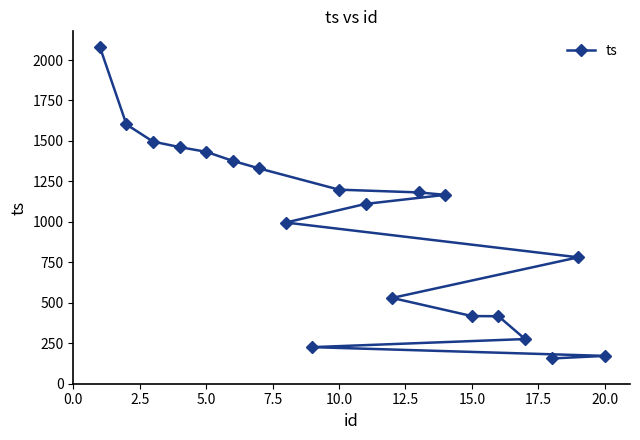

What is the difference between the maximum and minimum values?

1925